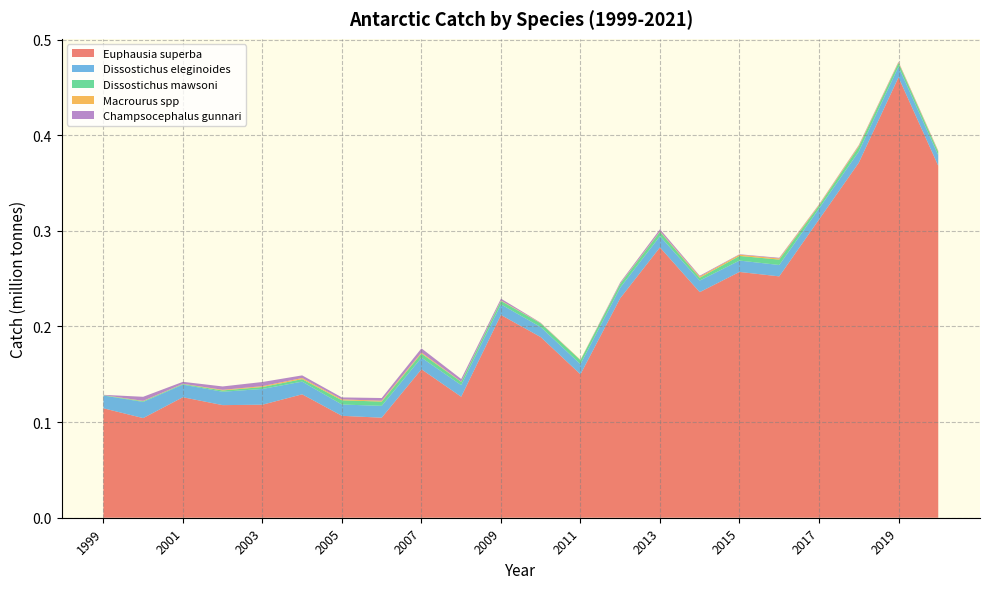

Reading left to right, list all the values displayed in this chart.

Euphausia superba: 1999=0.1	2000=0.1	2001=0.1	2002=0.1	2003=0.1	2004=0.1	2005=0.1	2006=0.1	2007=0.2	2008=0.1	2009=0.2	2010=0.2	2011=0.1	2012=0.2	2013=0.3	2014=0.2	2015=0.3	2016=0.3	2017=0.3	2018=0.4	2019=0.5	2021=0.4
Dissostichus eleginoides: 1999=0.0	2000=0.0	2001=0.0	2002=0.0	2003=0.0	2004=0.0	2005=0.0	2006=0.0	2007=0.0	2008=0.0	2009=0.0	2010=0.0	2011=0.0	2012=0.0	2013=0.0	2014=0.0	2015=0.0	2016=0.0	2017=0.0	2018=0.0	2019=0.0	2021=0.0
Dissostichus mawsoni: 1999=0.0	2000=0.0	2001=0.0	2002=0.0	2003=0.0	2004=0.0	2005=0.0	2006=0.0	2007=0.0	2008=0.0	2009=0.0	2010=0.0	2011=0.0	2012=0.0	2013=0.0	2014=0.0	2015=0.0	2016=0.0	2017=0.0	2018=0.0	2019=0.0	2021=0.0
Macrourus spp: 1999=0.0	2000=0.0	2001=0.0	2002=0.0	2003=0.0	2004=0.0	2005=0.0	2006=0.0	2007=0.0	2008=0.0	2009=0.0	2010=0.0	2011=0.0	2012=0.0	2013=0.0	2014=0.0	2015=0.0	2016=0.0	2017=0.0	2018=0.0	2019=0.0	2021=0.0
Champsocephalus gunnari: 1999=0.0	2000=0.0	2001=0.0	2002=0.0	2003=0.0	2004=0.0	2005=0.0	2006=0.0	2007=0.0	2008=0.0	2009=0.0	2010=0.0	2011=0.0	2012=0.0	2013=0.0	2014=0.0	2015=0.0	2016=0.0	2017=0.0	2018=0.0	2019=0.0	2021=0.0